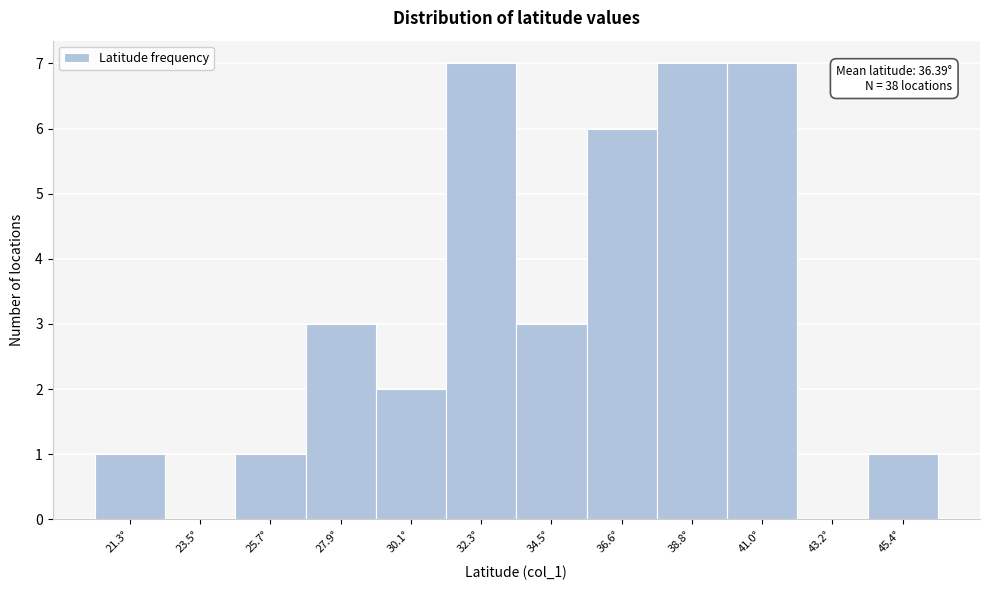

Reading left to right, list all the values displayed in this chart.

21.3°=1	23.5°=0	25.7°=1	27.9°=3	30.1°=2	32.3°=7	34.5°=3	36.6°=6	38.8°=7	41.0°=7	43.2°=0	45.4°=1